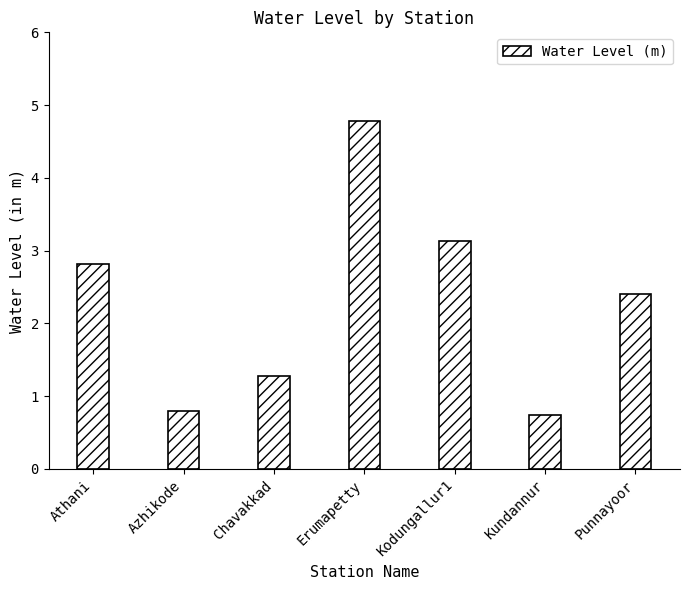

How many bars are there in total?

7